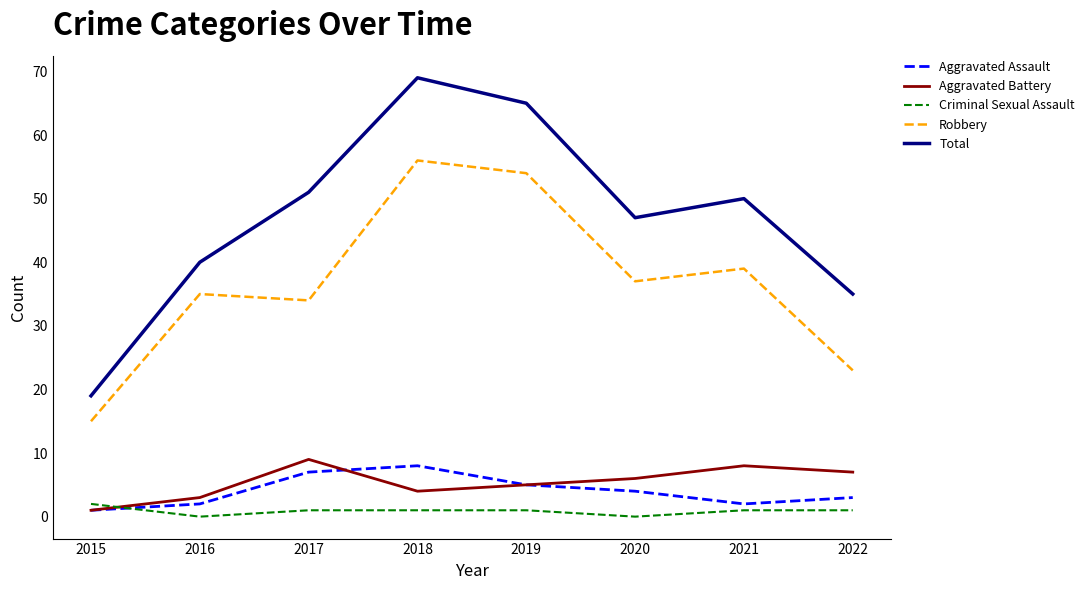

What is the total value across all series at 2018?

138